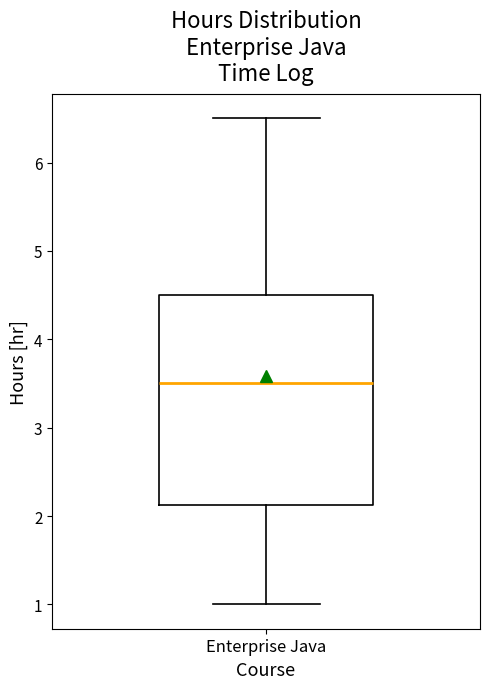

Read this box plot against the y-axis: the position of the median line, the range covered by the box, and the ends of both whiskers. The values are not printed on the chart, so give them approximately, as read against the axis.

median 3.5, box 2.1 to 4.5, whiskers 1.0 to 6.5